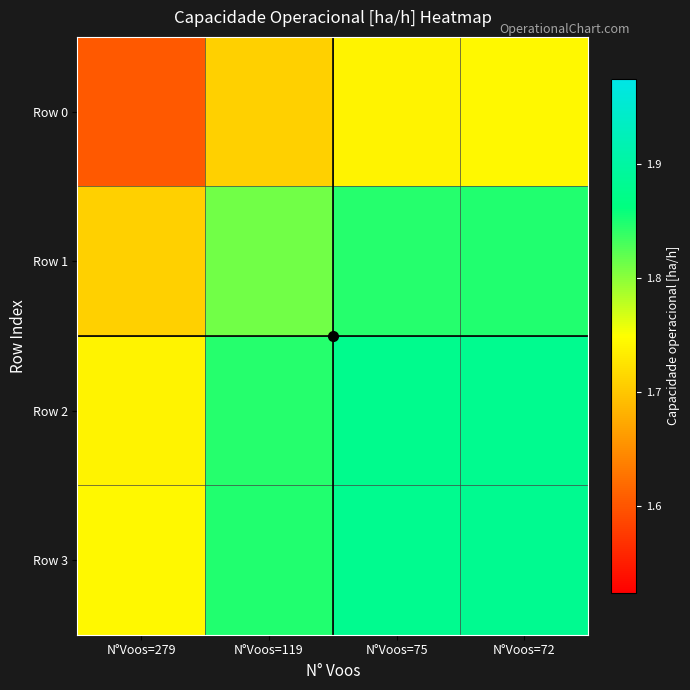

Between N°Voos=72 and N°Voos=75, which is larger?

N°Voos=72